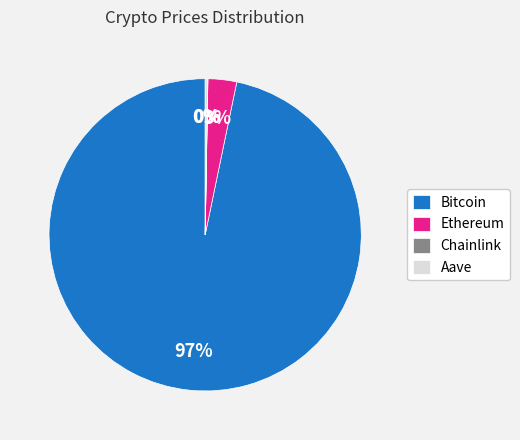

True or false: Ethereum accounts for 3% of the total.

True